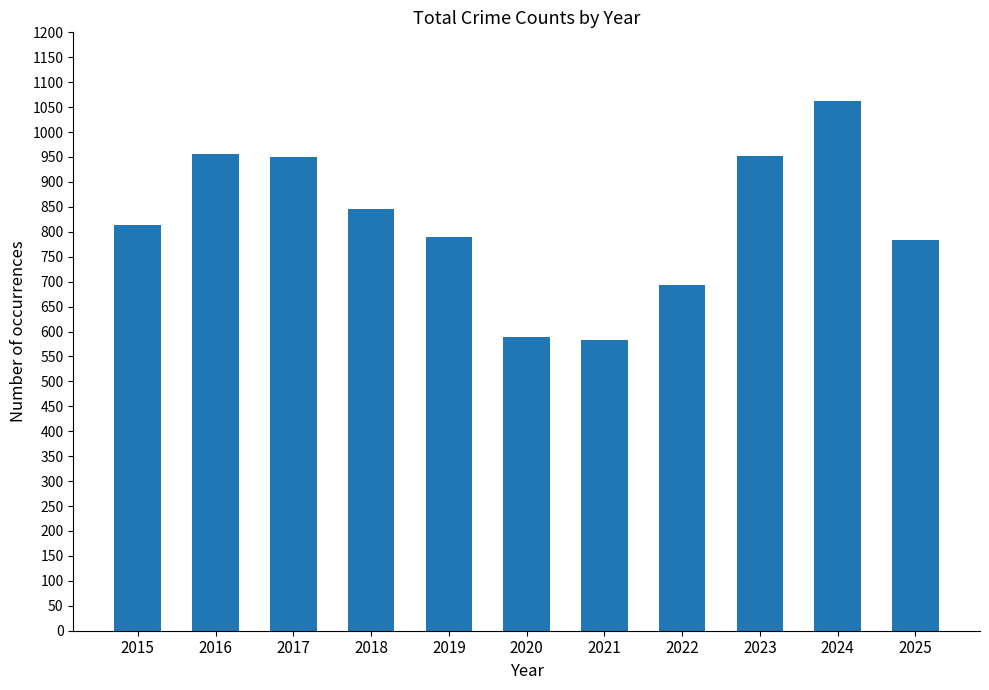

The chart shows a value of 950 at 2017. True or false?

True